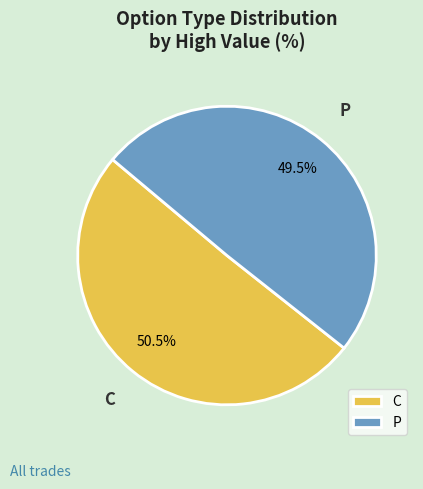

To the nearest percent, what is the average slice percentage?

50%